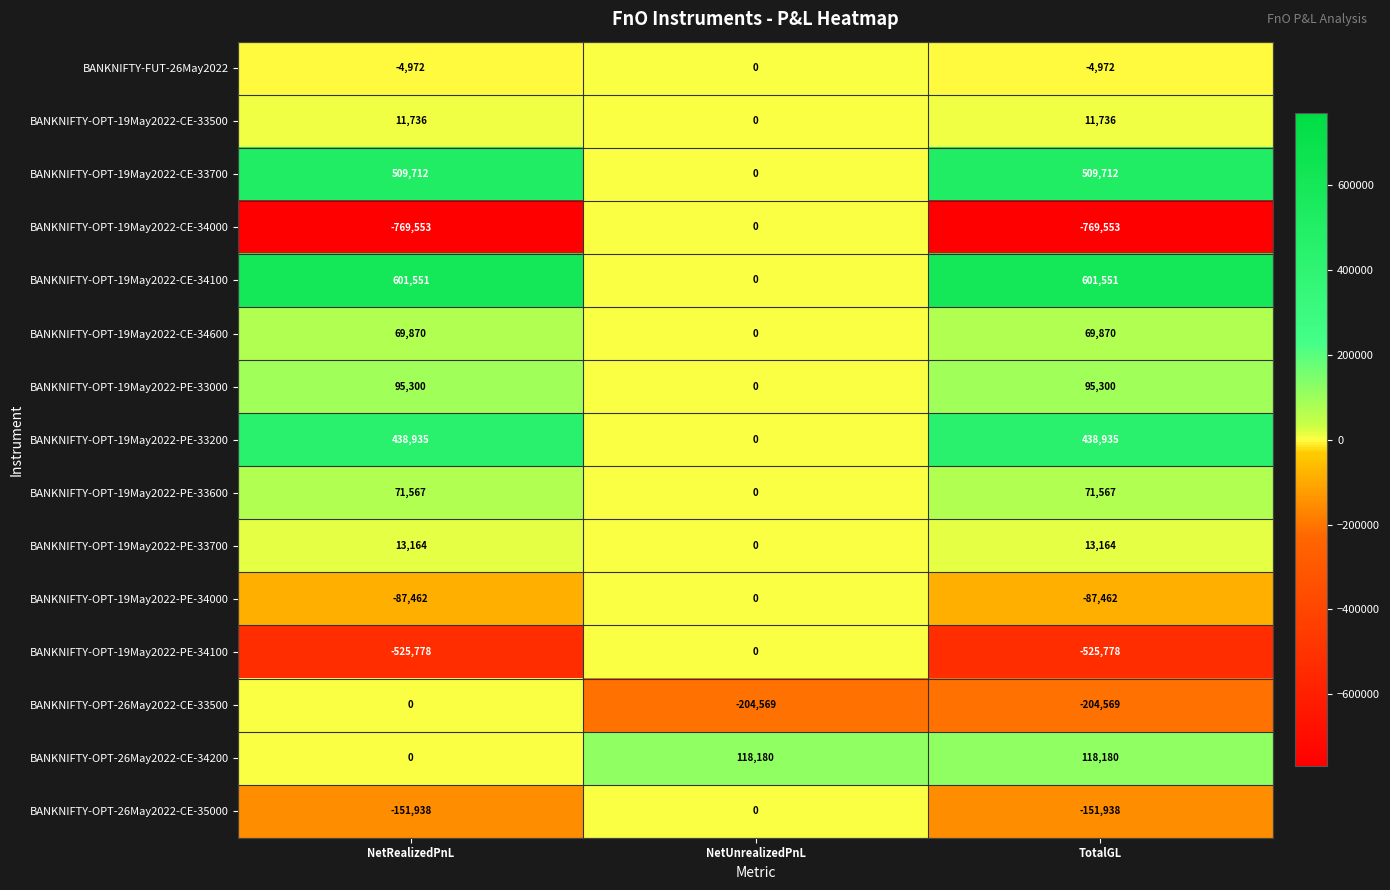

The value of BANKNIFTY-OPT-19May2022-CE-34000 at NetUnrealizedPnL is 0. True or false?

True